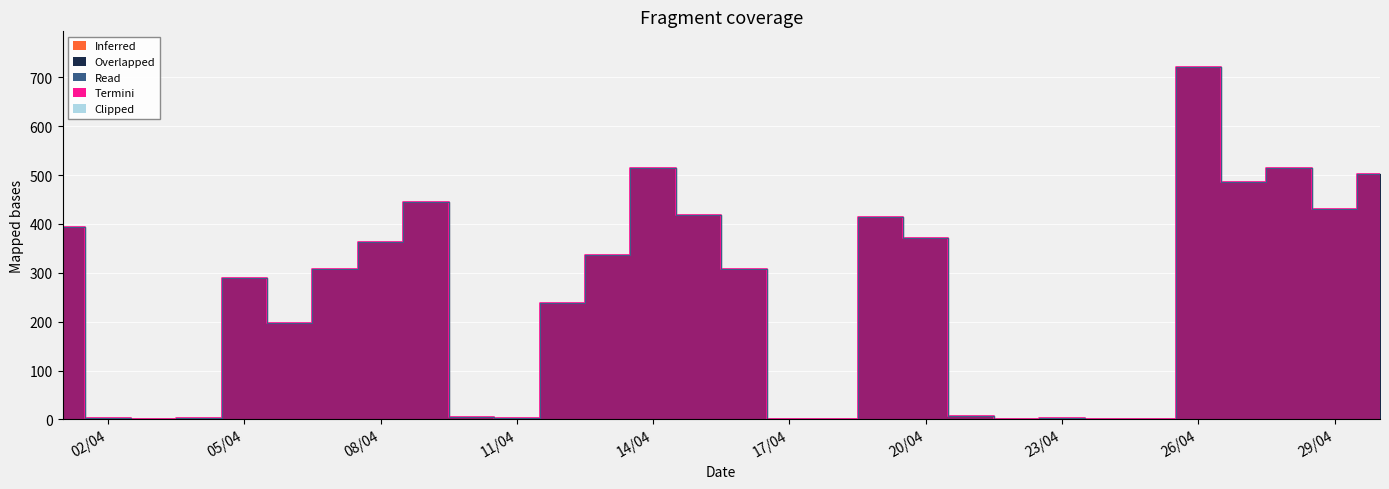

At which category is the sum across all series the highest?

26/04